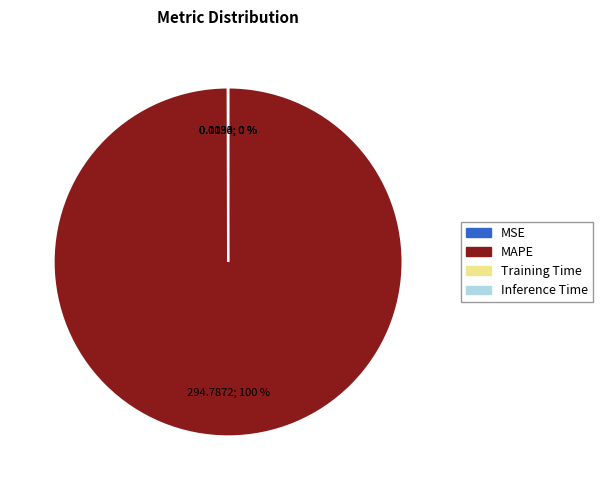

What is the largest slice in the pie chart?

MAPE